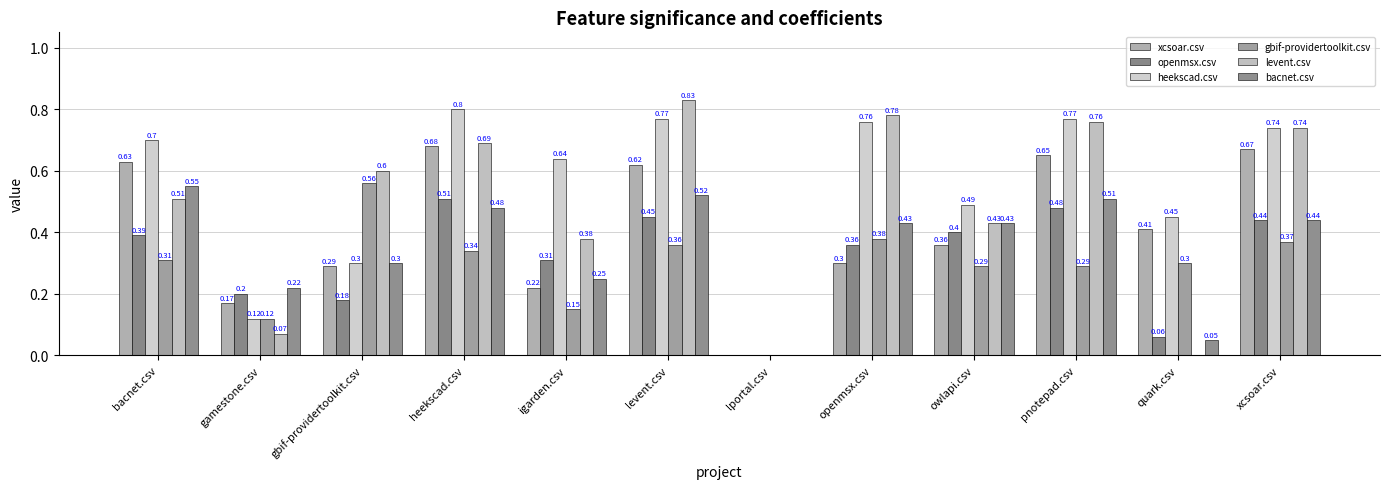

What position from the right is levent.csv?

7